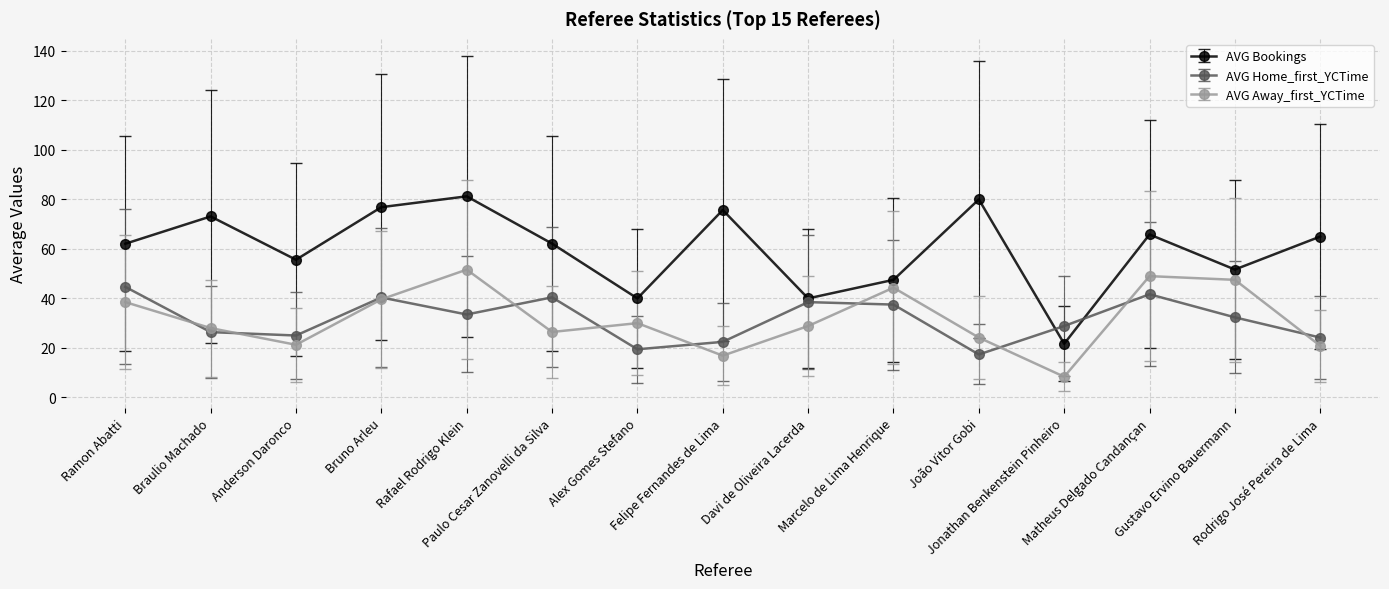

True or false: AVG Bookings and AVG Away_first_YCTime intersect in this chart.

False